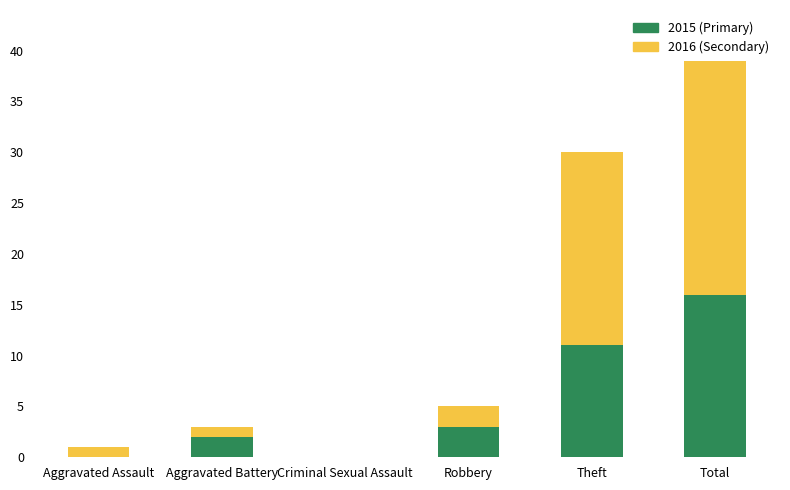

What is the sum of the 2015 (Primary) values at Robbery and Aggravated Battery?

5